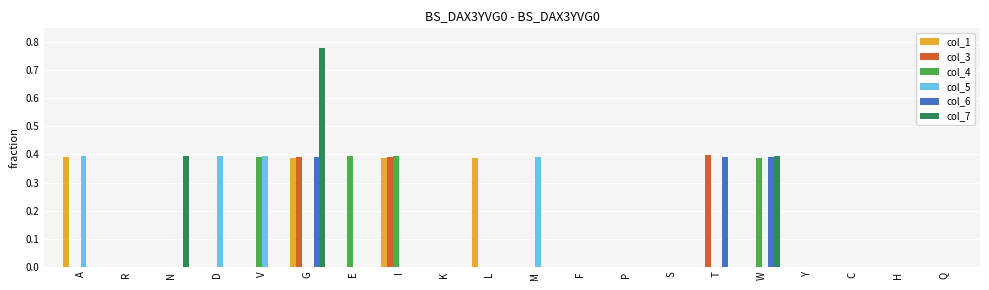

Count the col_3 values in the range 0 to 1.

20